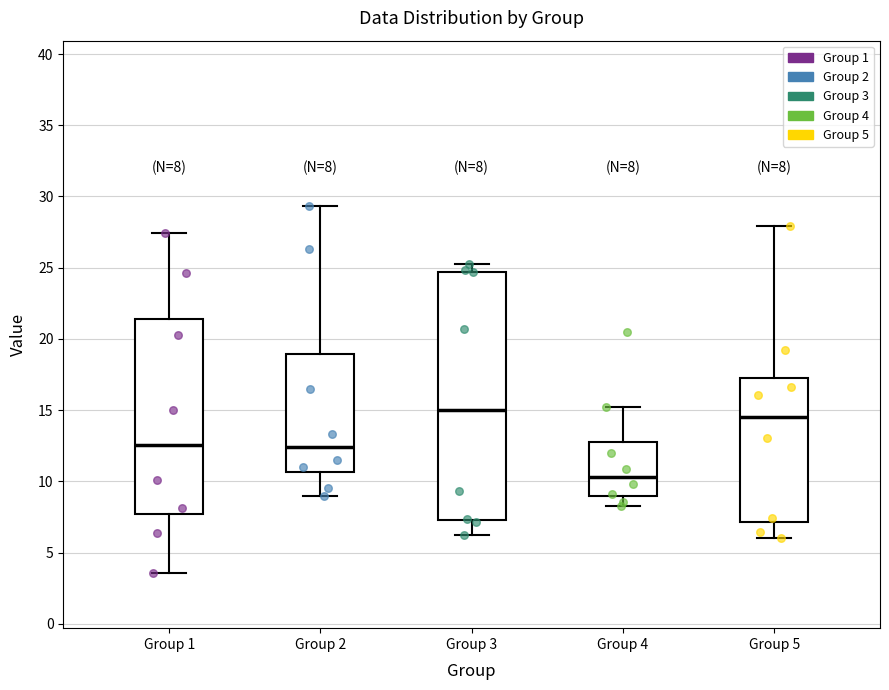

Which box is the tallest, from its lower edge to its upper edge?

Group 3